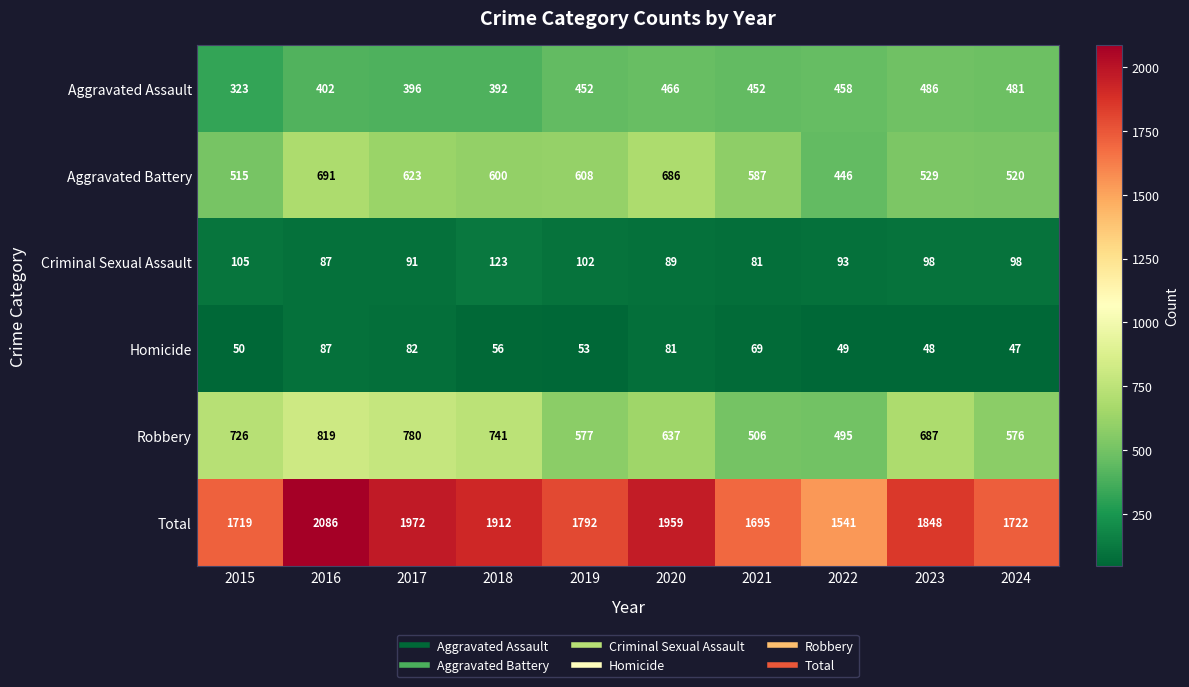

What value does the Total series have at 2018?

1912